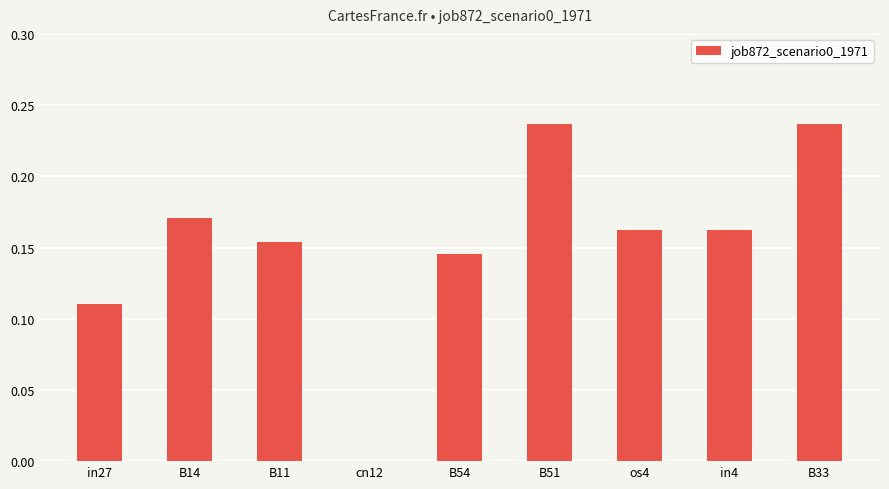

True or false: the data shows 0.3 at B11.

False